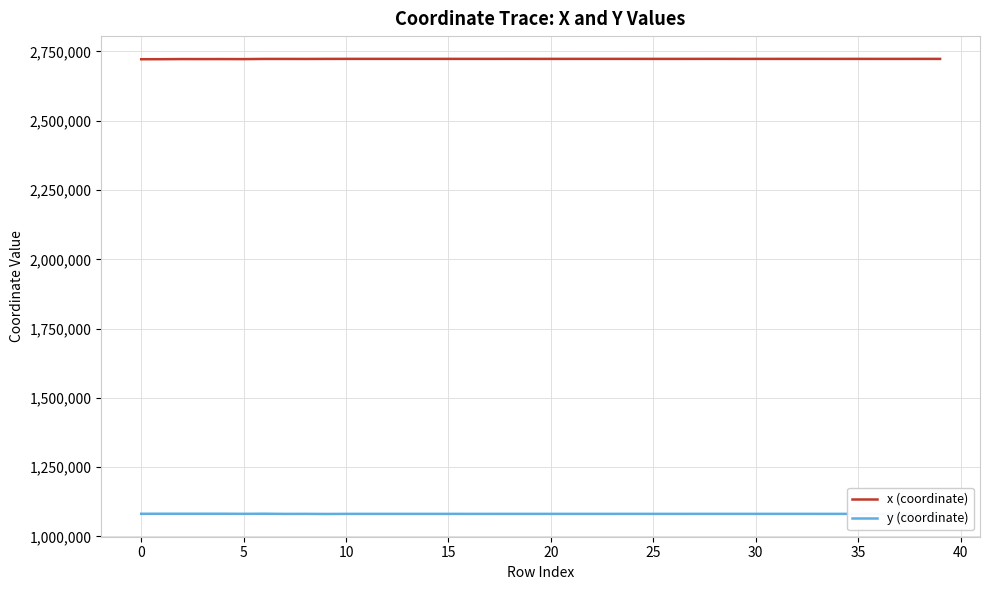

Which series has the largest total across all categories?

x (coordinate)